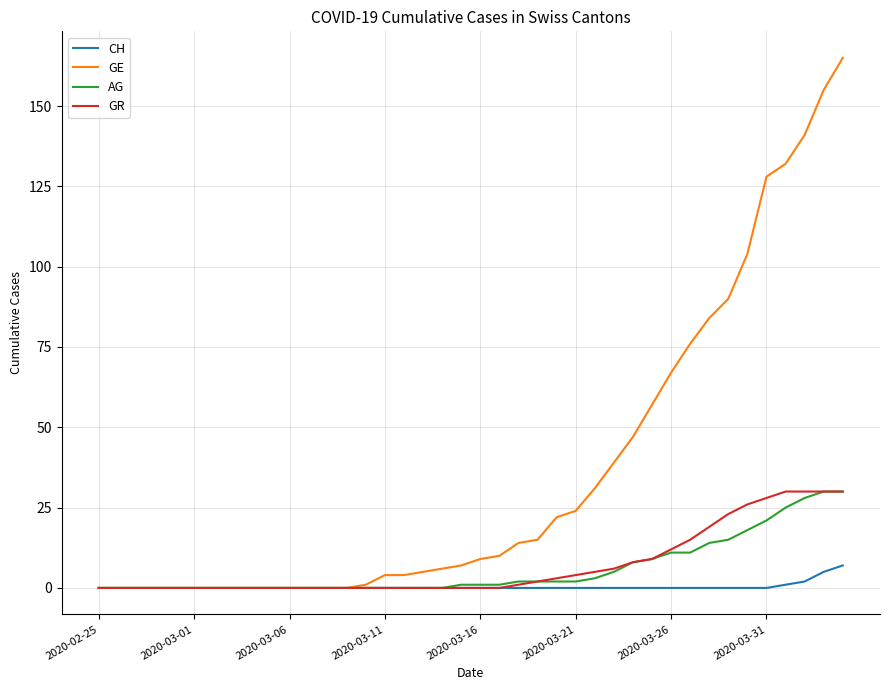

Which series has the largest total across all categories?

GE